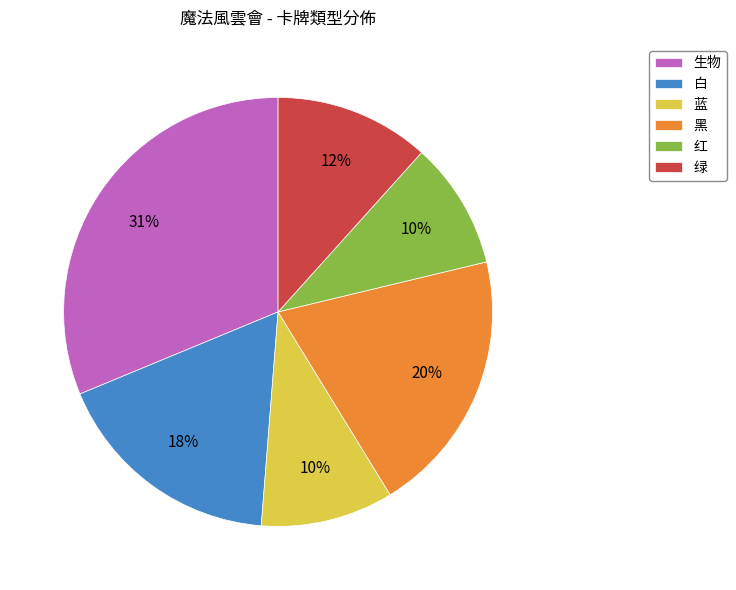

Does 红 account for over 50% of the chart?

No